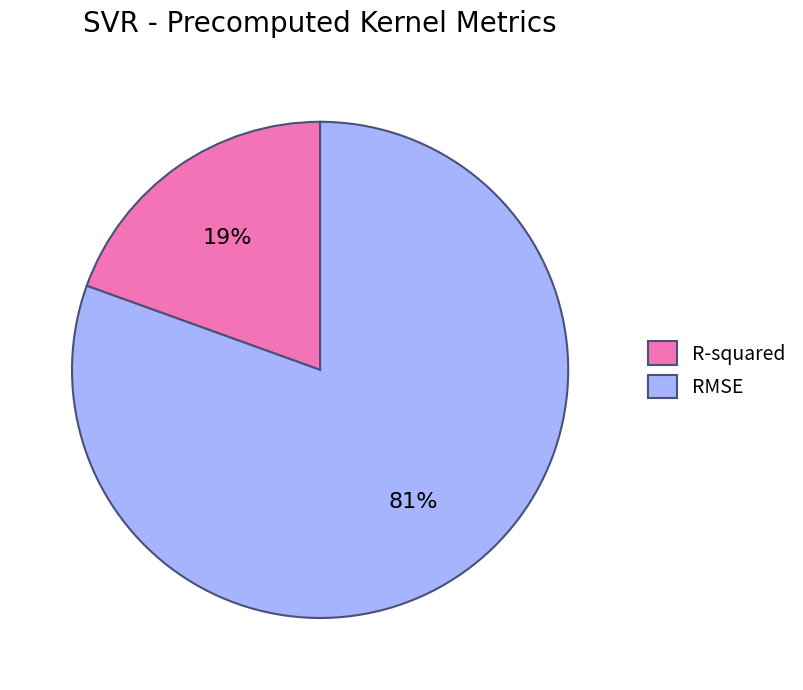

Is R-squared the majority of the pie?

No